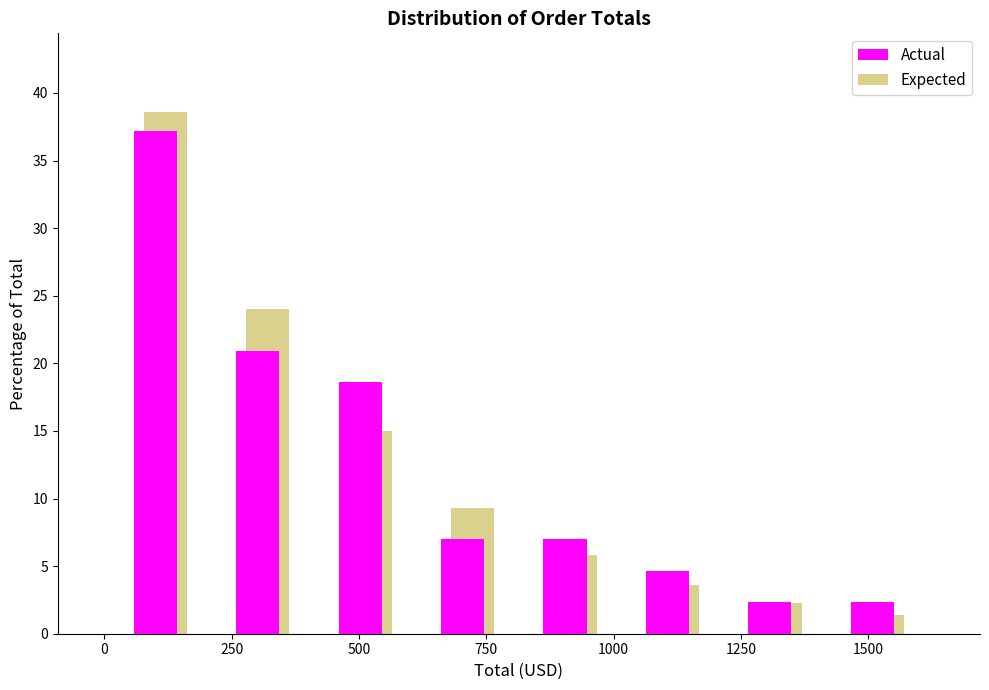

Reading left to right, transcribe this chart: for each range on the x-axis, give the height of each series' bar. Neither the bar edges nor the heights are printed on the chart, so give them approximately, as read against the axes.

0 to 200: Actual=37.0	Expected=38.5
200 to 400: Actual=21.0	Expected=24.0
400 to 600: Actual=18.5	Expected=15.0
600 to 800: Actual=7.0	Expected=9.5
800 to 1000: Actual=7.0	Expected=6.0
1000 to 1200: Actual=4.5	Expected=3.5
1200 to 1400: Actual=2.5	Expected=2.0
1400 to 1600: Actual=2.5	Expected=1.5